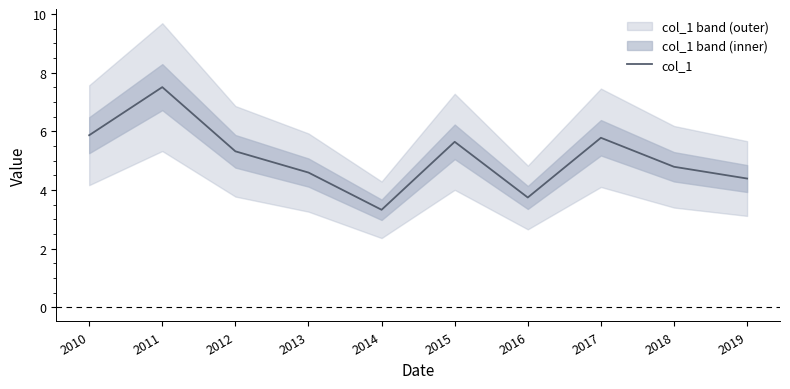

Reading left to right, what are all the values shown in this chart?

2010=5.9	2011=7.5	2012=5.3	2013=4.6	2014=3.3	2015=5.6	2016=3.7	2017=5.8	2018=4.8	2019=4.4